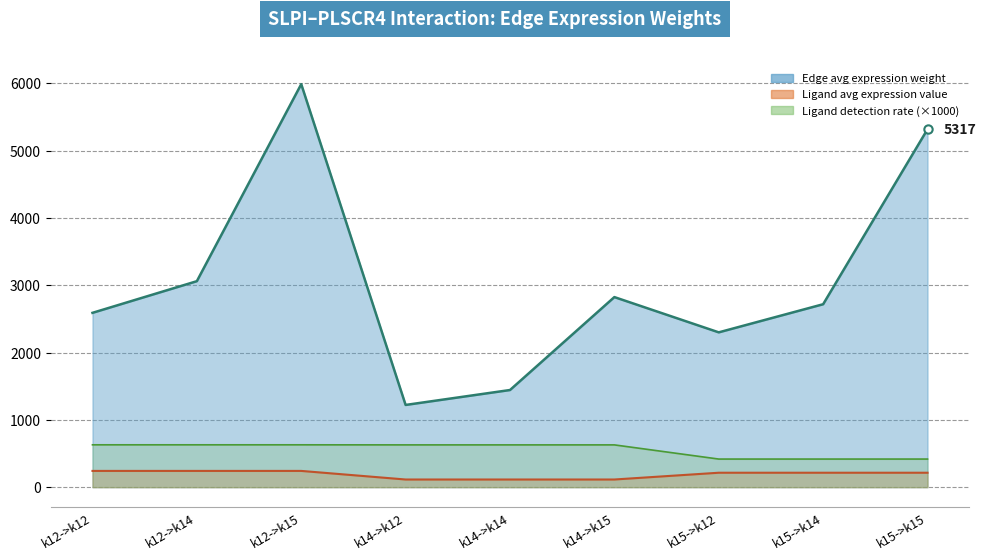

What is the label of the 6th point from the right?

k14->k12